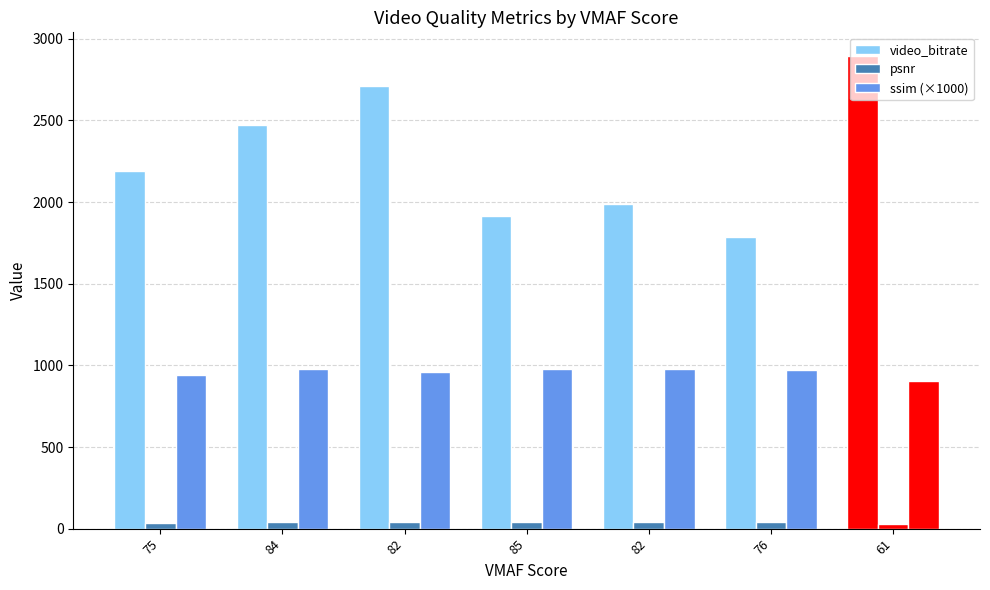

At which category is the sum across all series the highest?

61